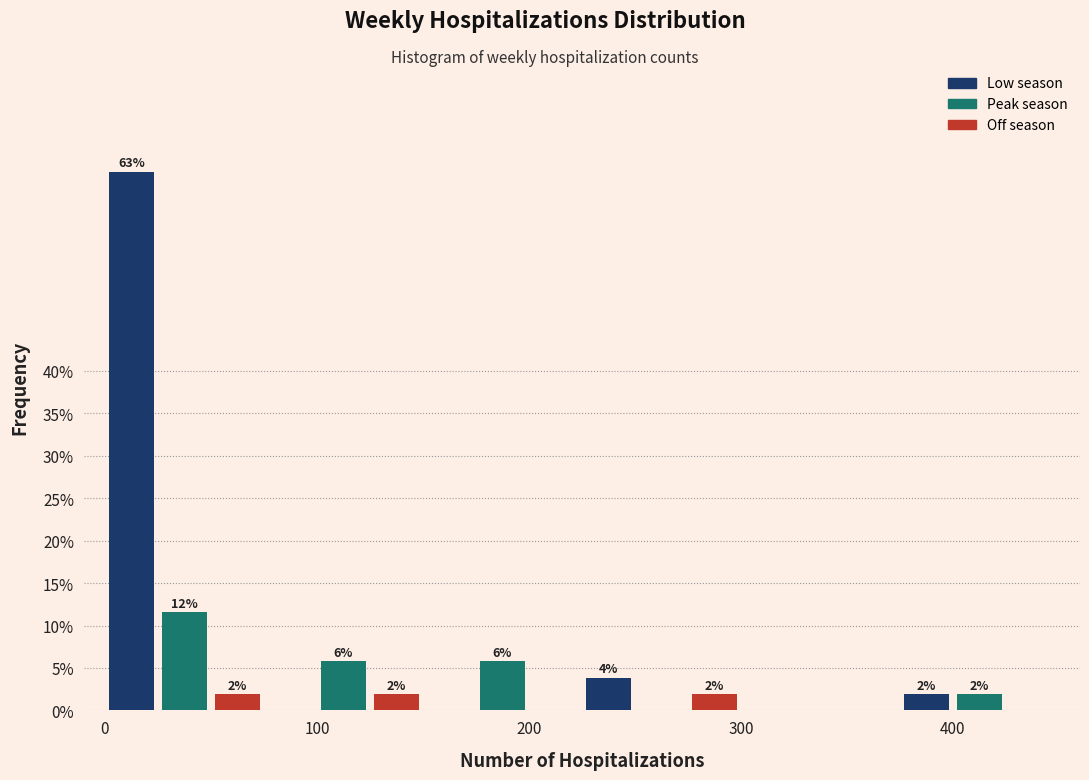

Read against the x-axis, roughly where is the centre of the tallest bar?

10